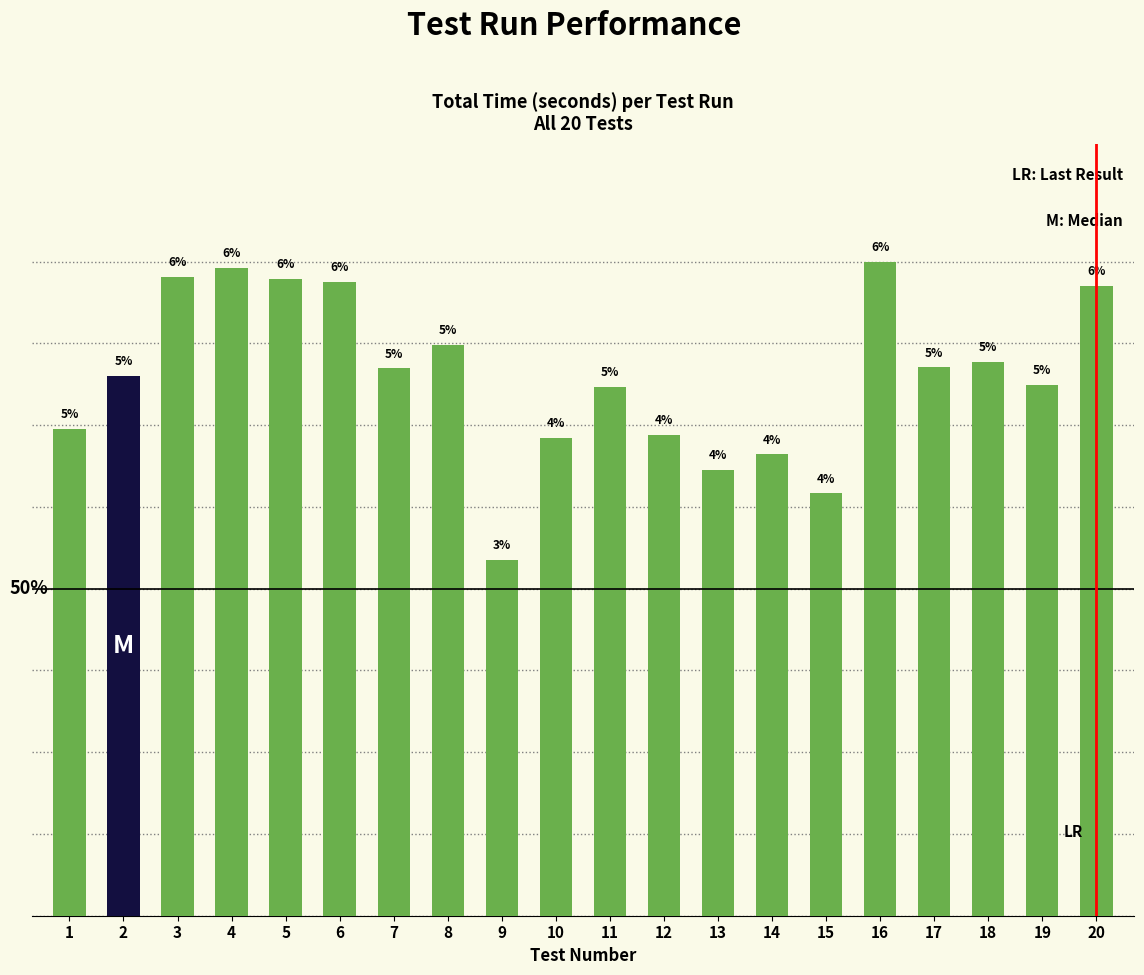

What is the value of the 17th bar from the left?

10.6